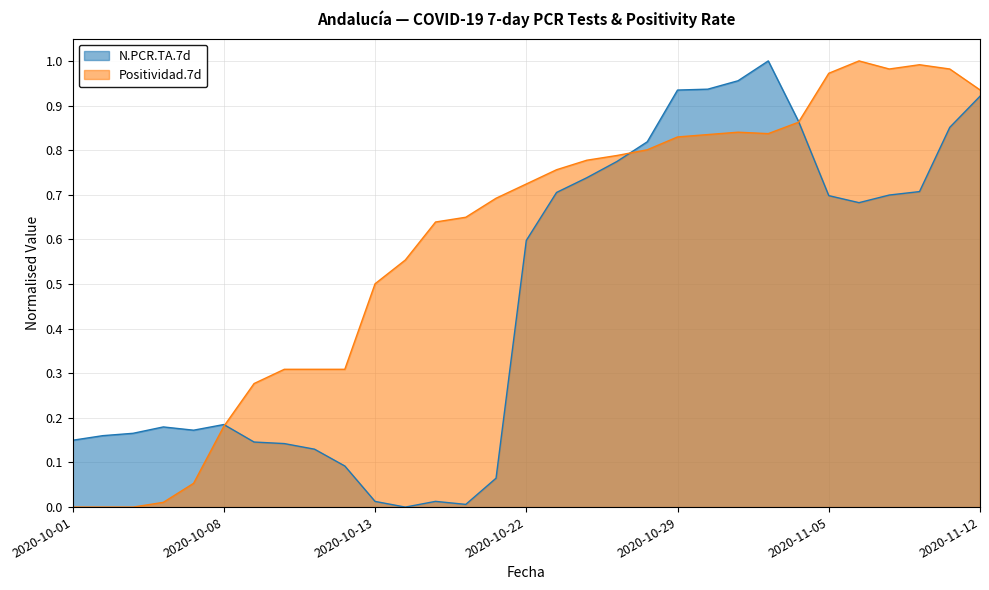

Count the number of data series in this chart.

2